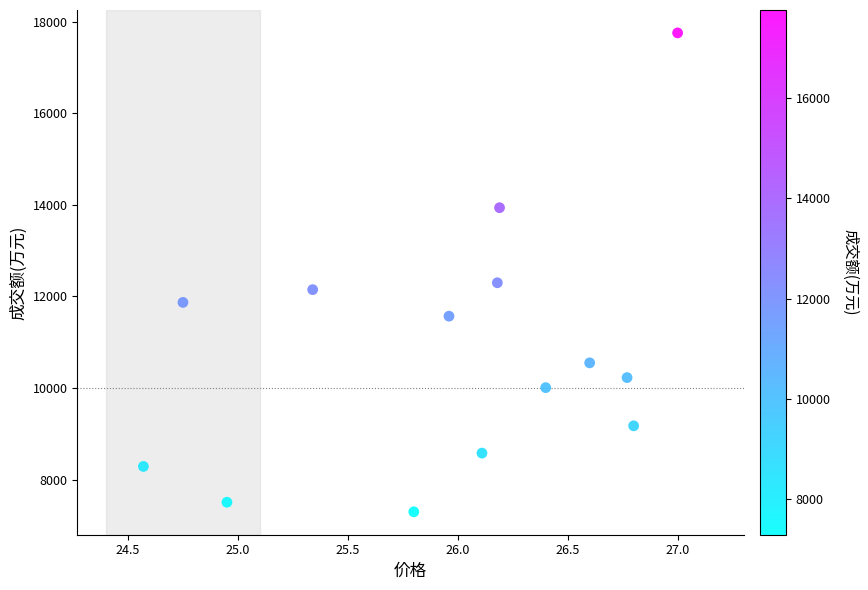

What is the range of Y values (max minus min)?

10458